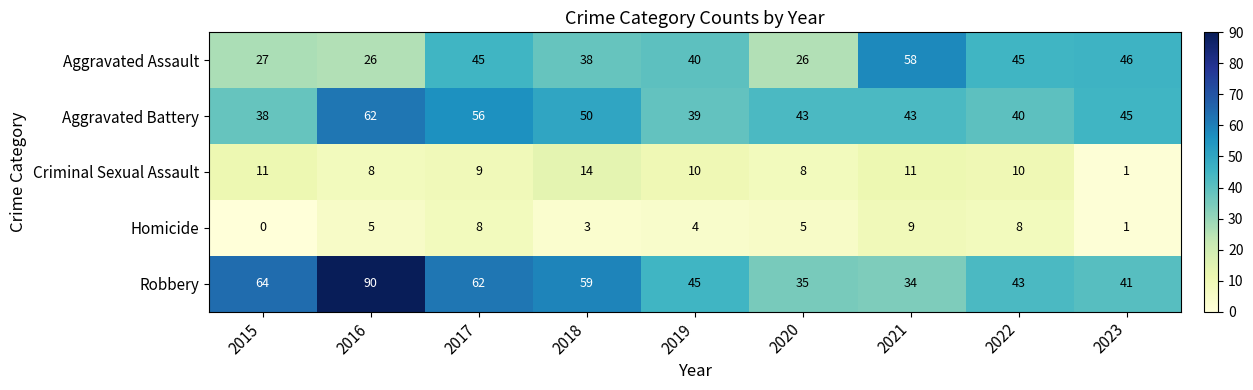

Is it true that Robbery equals 16 at 2015?

False